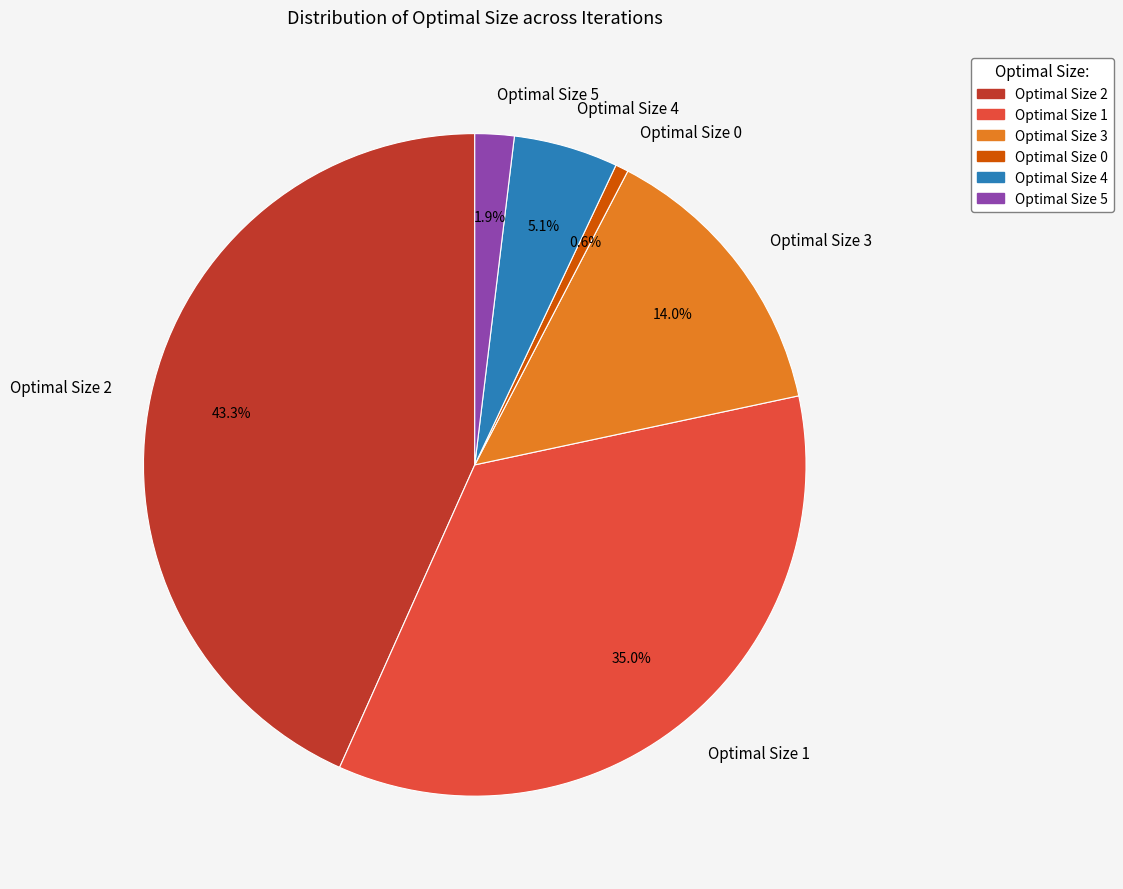

Is the sum of Optimal Size 1 and Optimal Size 2 greater than half?

Yes